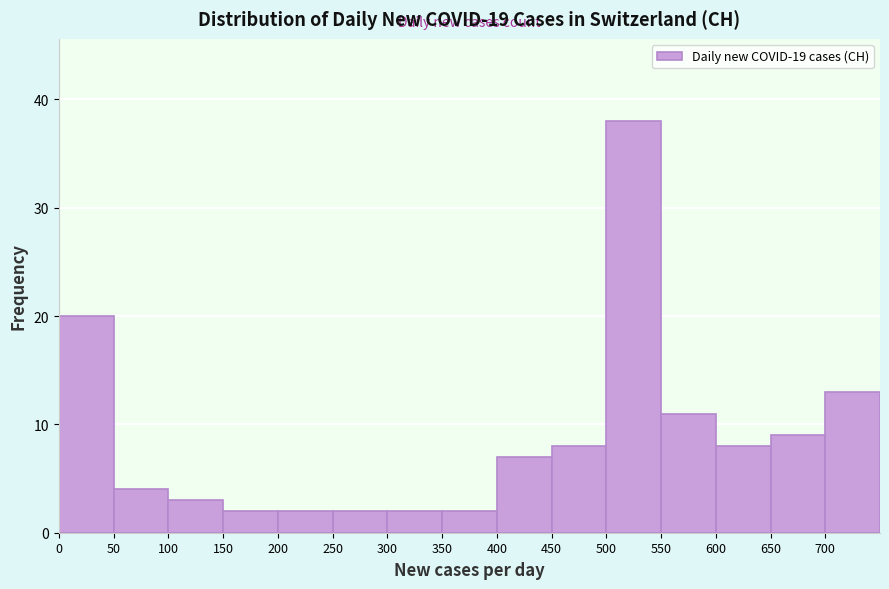

Reading left to right, transcribe this chart: for each bar, give the range it covers on the x-axis and its height. The values are not printed on the chart, so give them approximately, as read against the axis.

0 to 50: 20
50 to 100: 4
100 to 150: 3
150 to 200: 2
200 to 250: 2
250 to 300: 2
300 to 350: 2
350 to 400: 2
400 to 450: 7
450 to 500: 8
500 to 550: 38
550 to 600: 11
600 to 650: 8
650 to 700: 9
700 to 750: 13